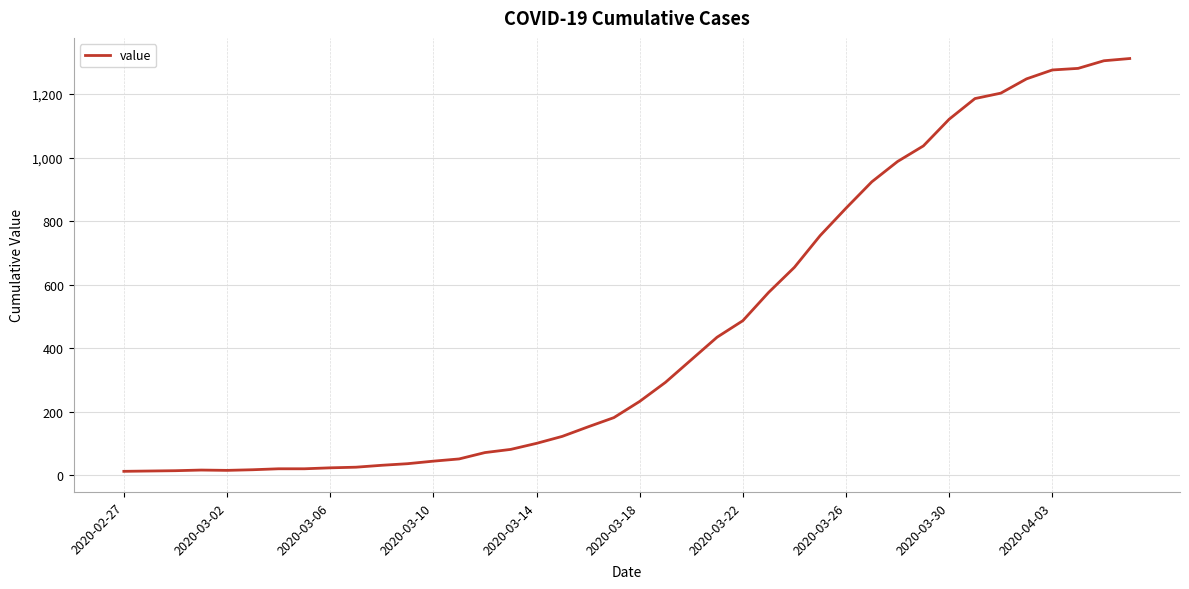

What is the maximum value shown in the chart?

1312